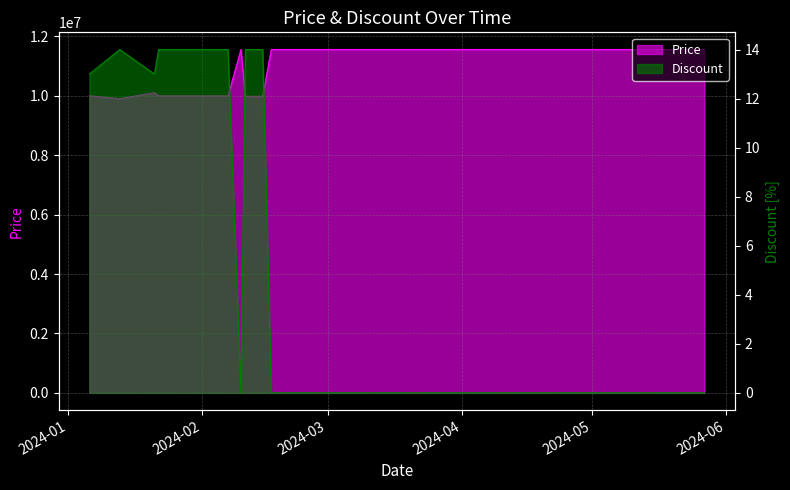

What is the label of the 25th point from the right?

2024-01-31